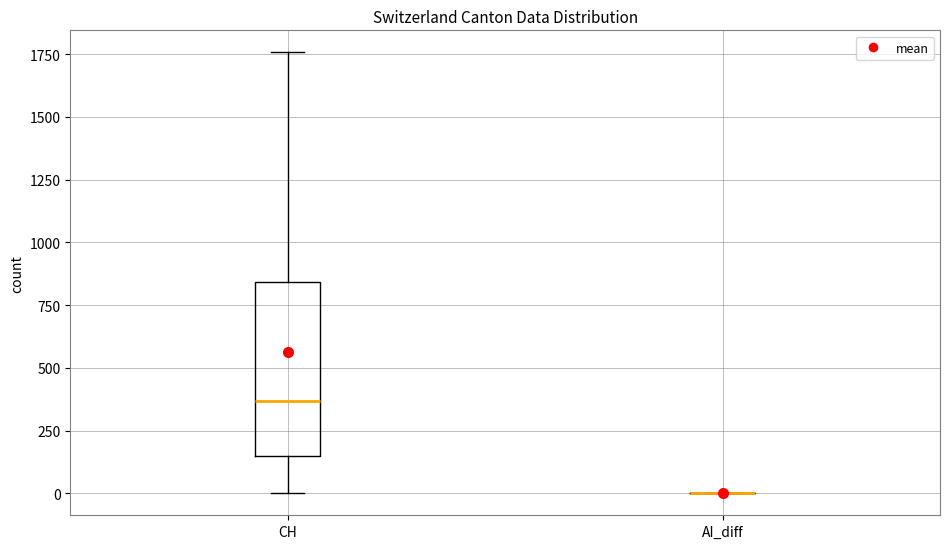

Reading left to right, transcribe this box plot: for each box, give where its median line is, the range the box spans, and where its two whiskers end, as read against the y-axis. The values are not printed on the chart, so give them approximately, as read against the axis.

CH: median 350, box 150 to 850, whiskers 0 to 1750
AI_diff: box collapsed to a line at 0, whiskers 0 to 0